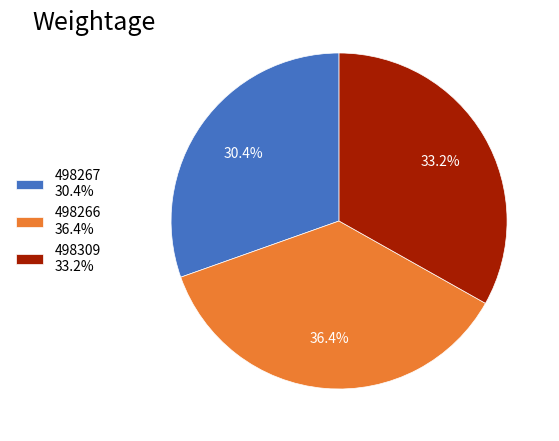

Rank the categories by value from lowest to highest.

498267, 498309, 498266